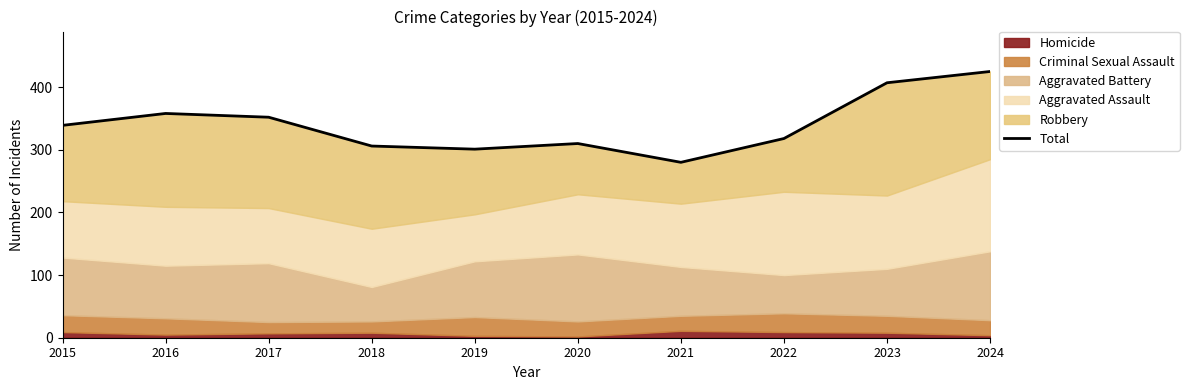

The value at 2016 is 358. True or false?

True